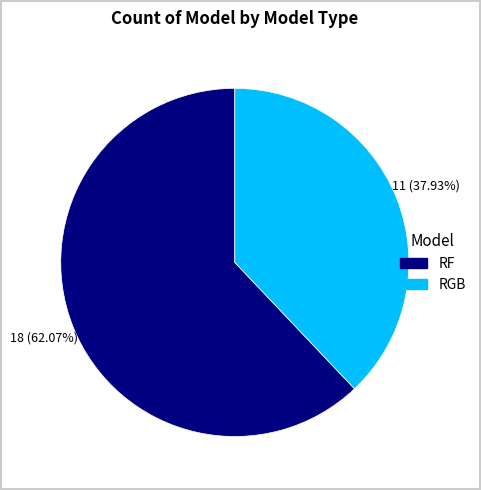

To the nearest percent, what is the difference between the RGB and RF slice percentages?

24%